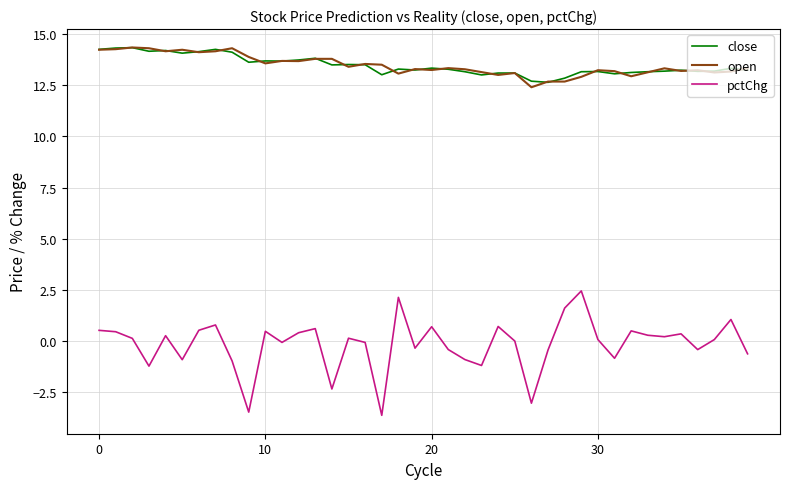

Which series has the widest spread of values?

pctChg